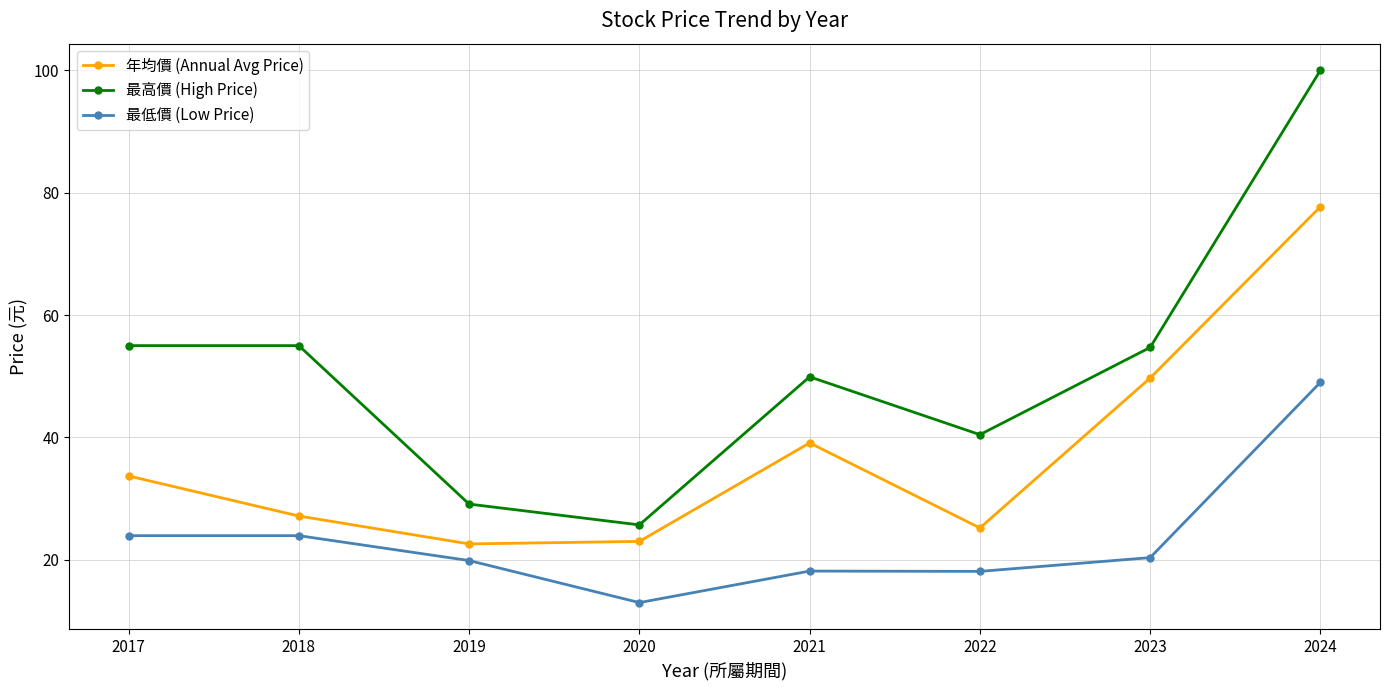

Between 2020 and 2018, which series saw the biggest shift?

最高價 (High Price)